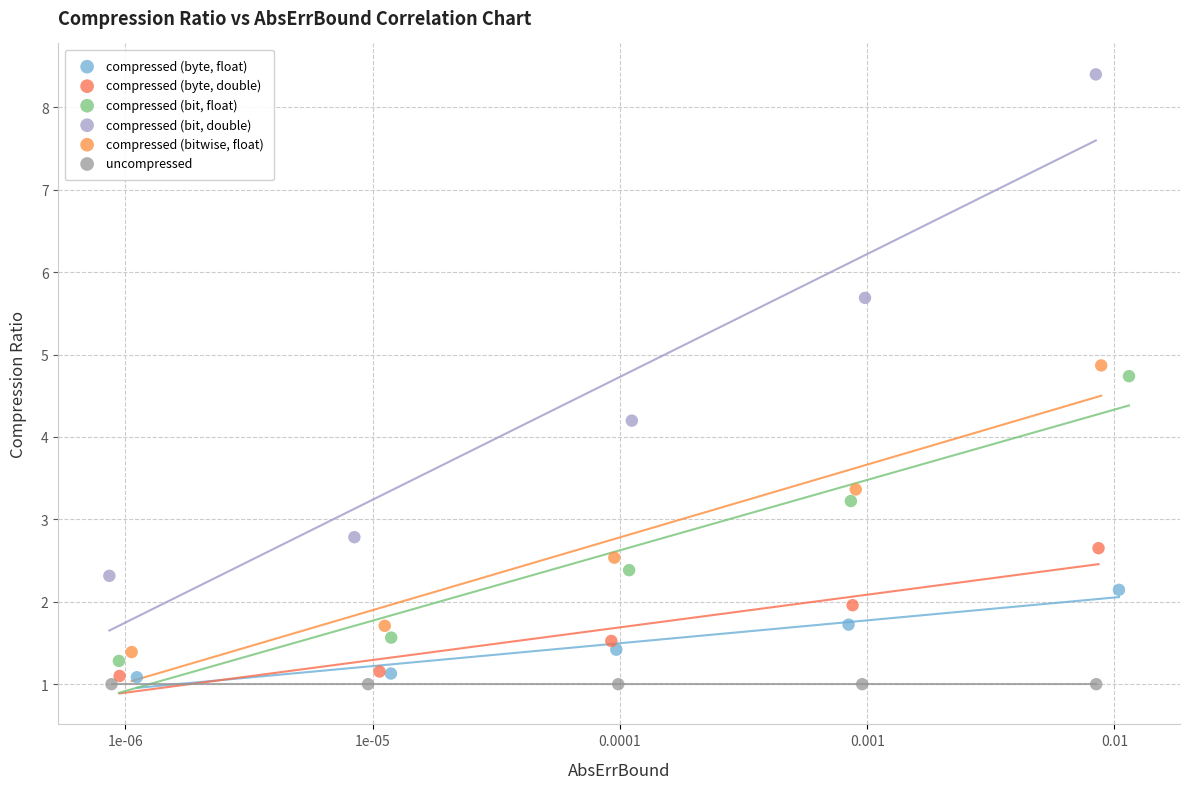

Which series contains the lowest Y value?

uncompressed